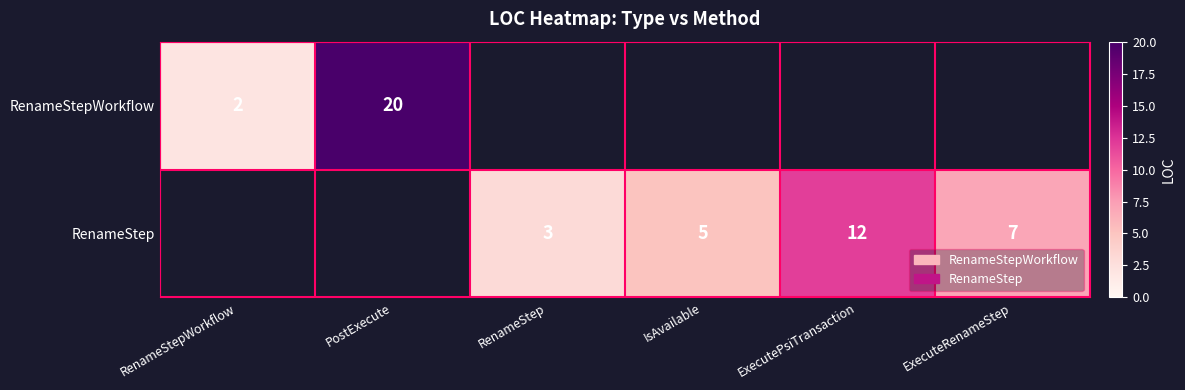

Is it true that RenameStep equals 2 at RenameStep?

False